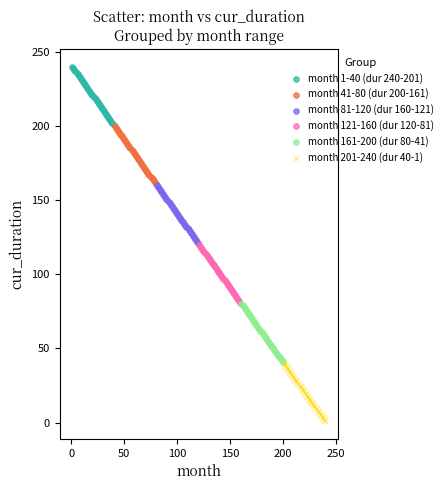

Which series reaches the maximum Y coordinate?

month 1-40 (dur 240-201)